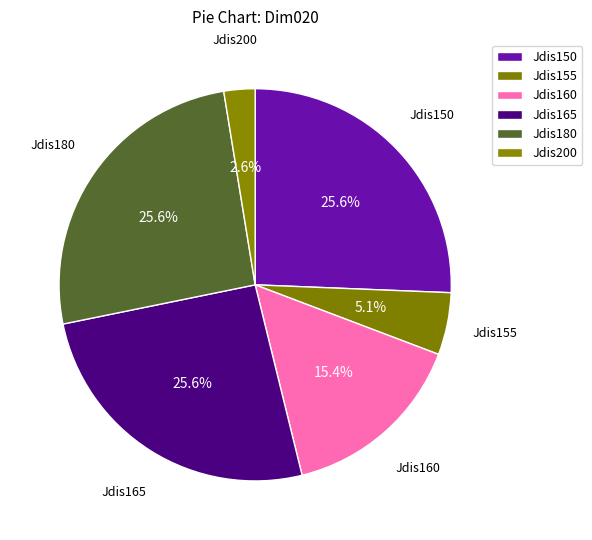

How many segments does this pie chart have?

6